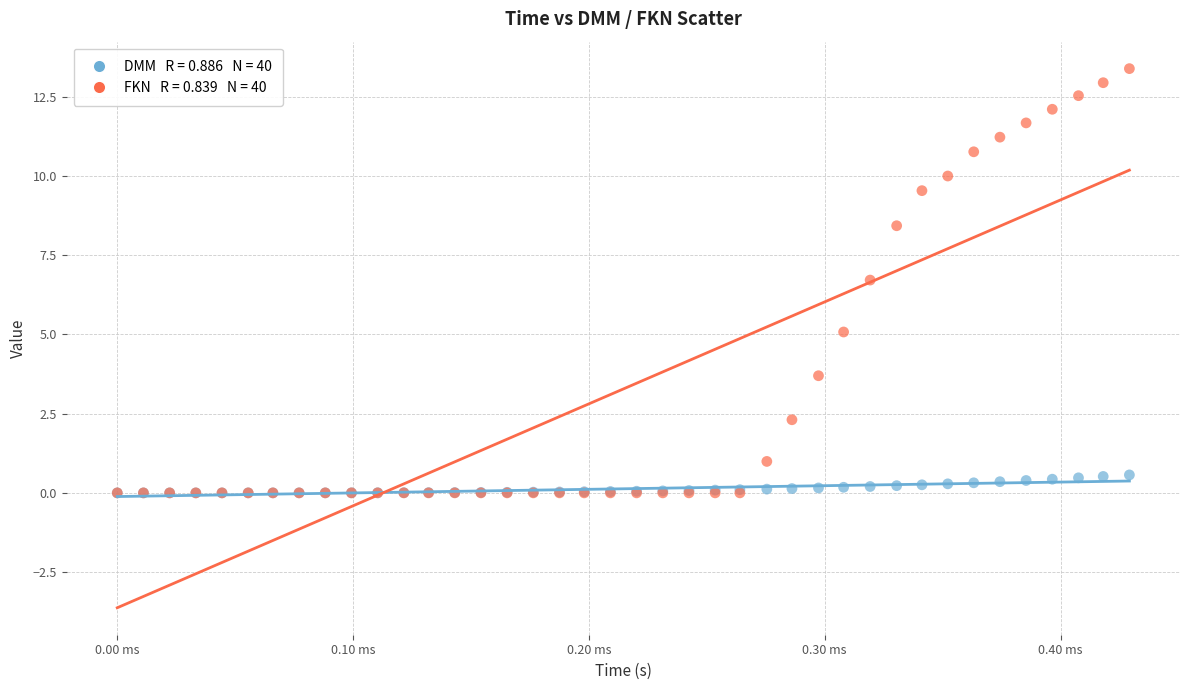

Across all series, what Y value is closest to 6?

6.7